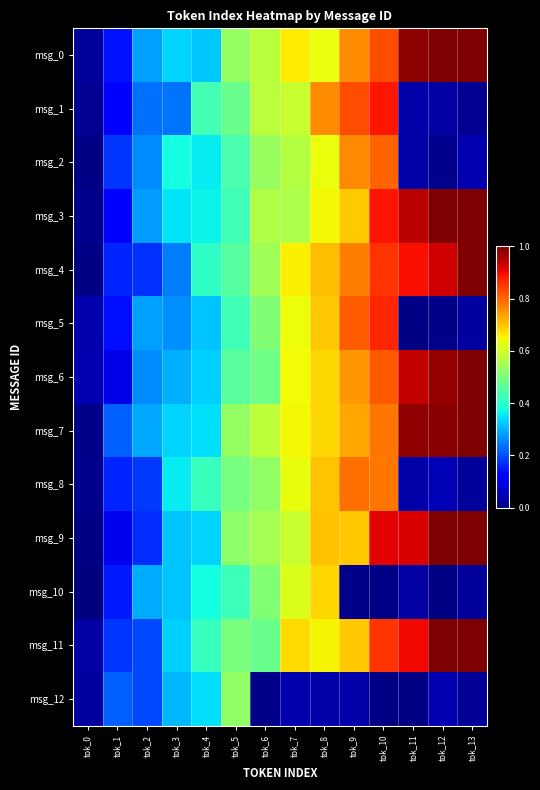

At how many categories does at least one series exceed 0?

14